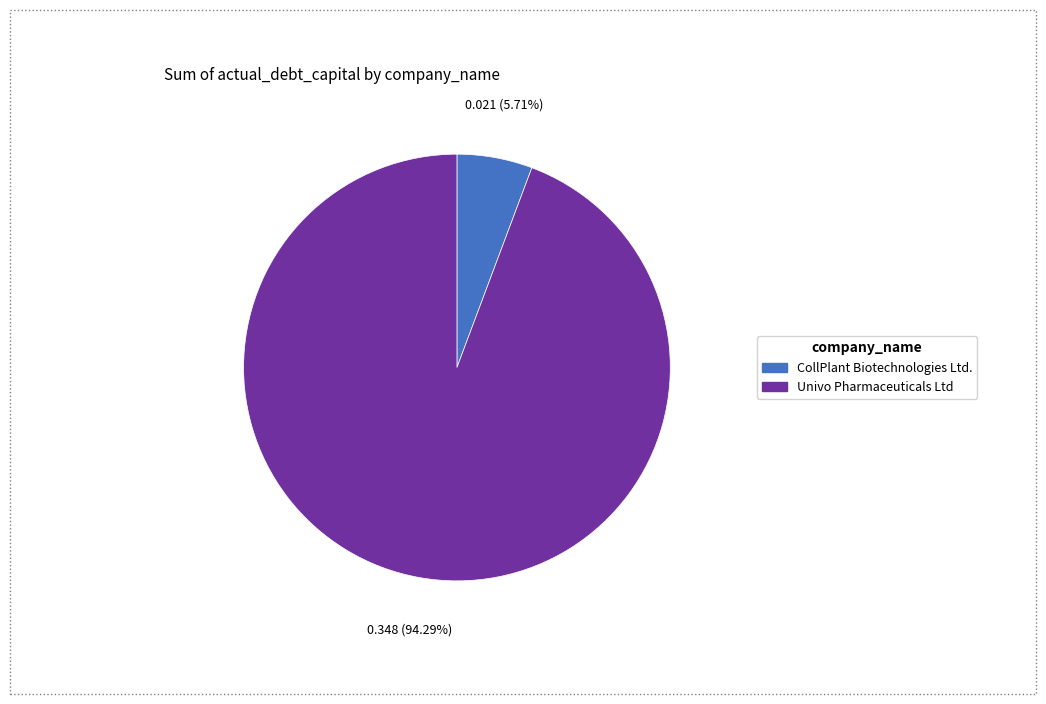

Which slice is the largest?

Univo Pharmaceuticals Ltd